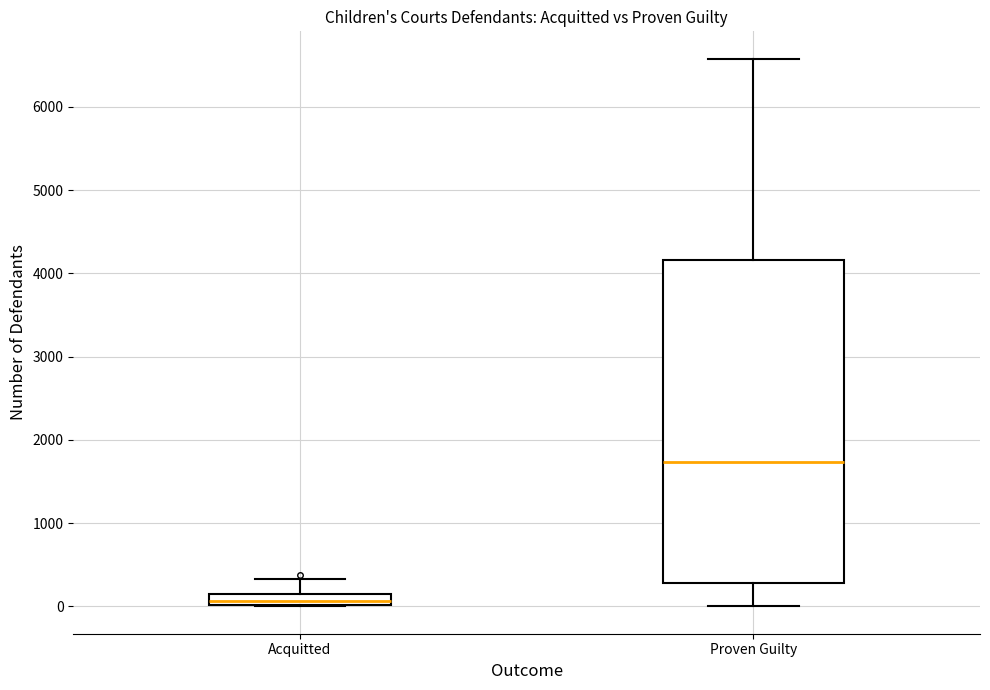

Which box has the highest median line?

Proven Guilty